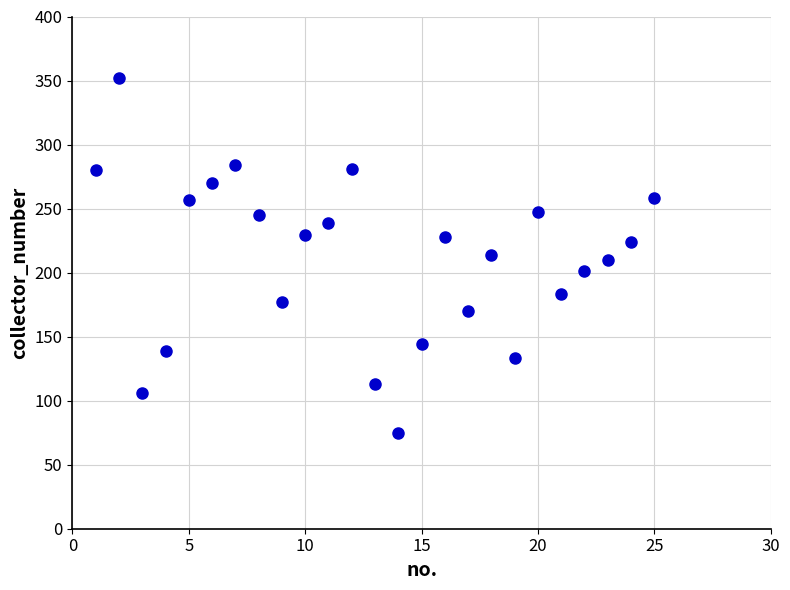

What is the range of Y values (max minus min)?

277